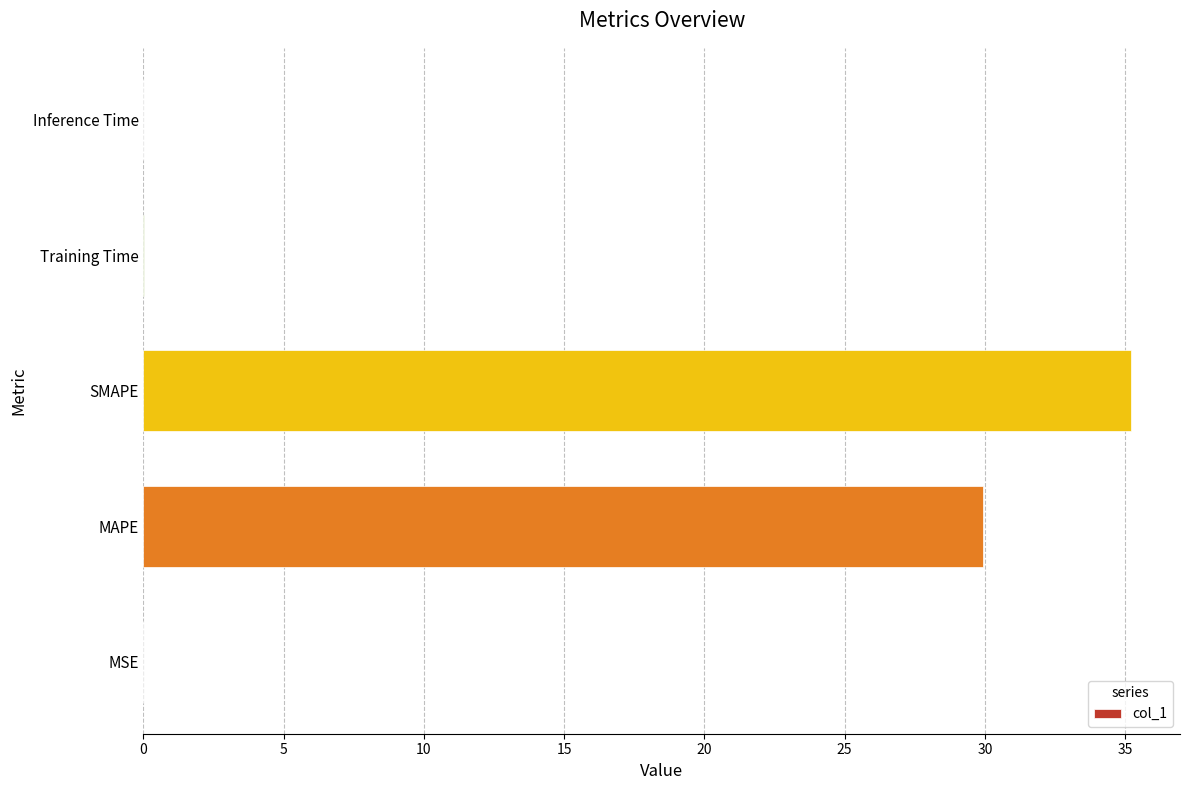

What is the greatest value displayed?

35.2